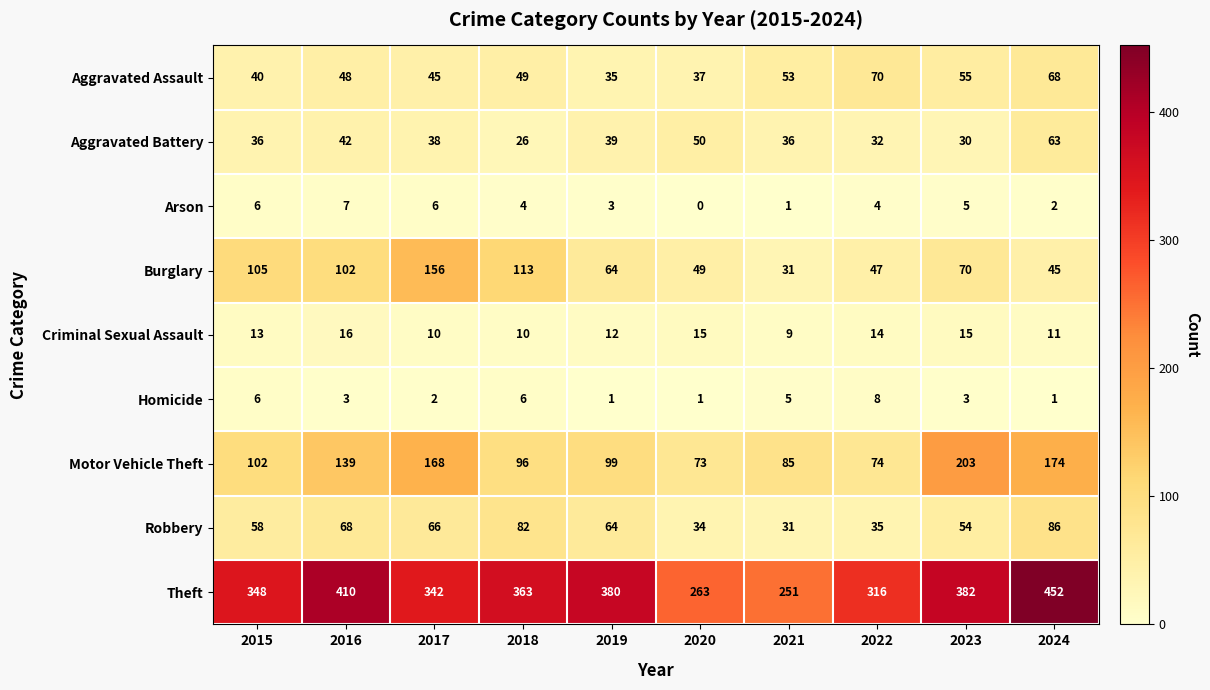

What is the average value of the Burglary series?

78